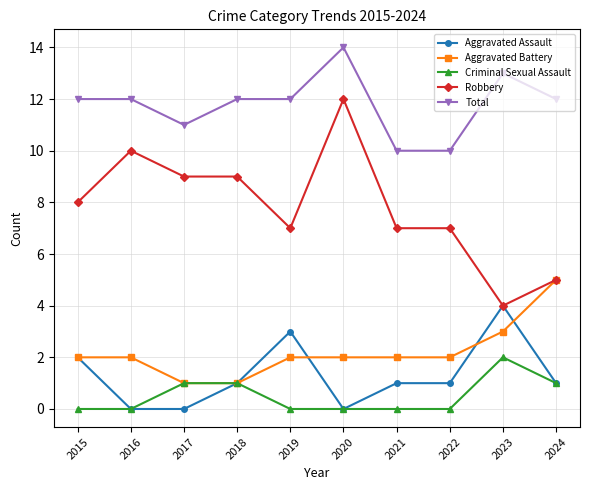

What is the average value of the Robbery series?

8